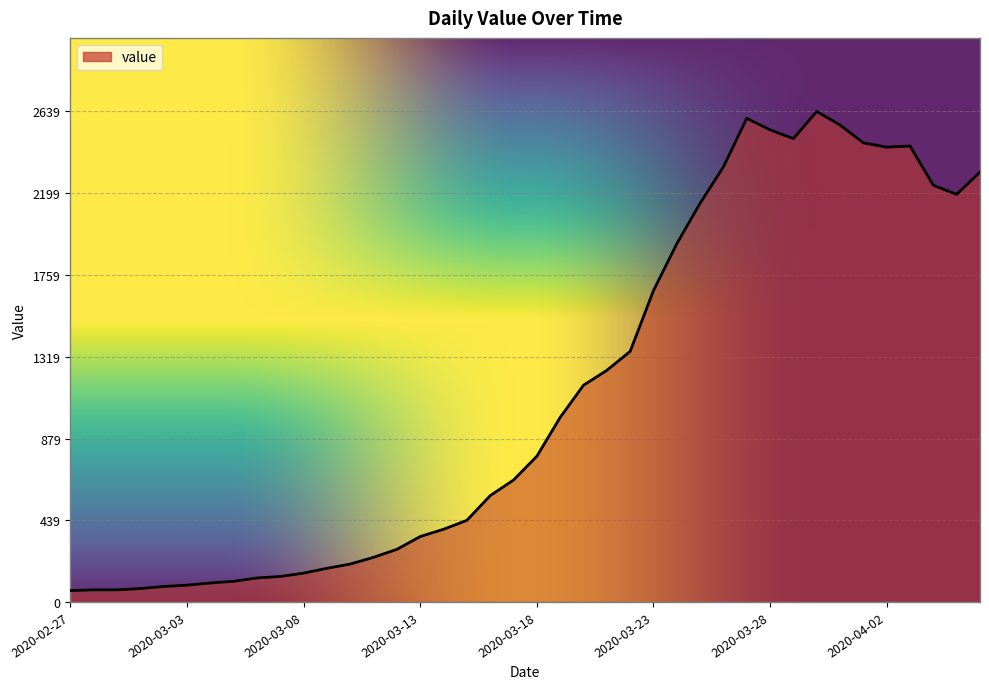

What is the difference between the maximum and minimum values?

2578